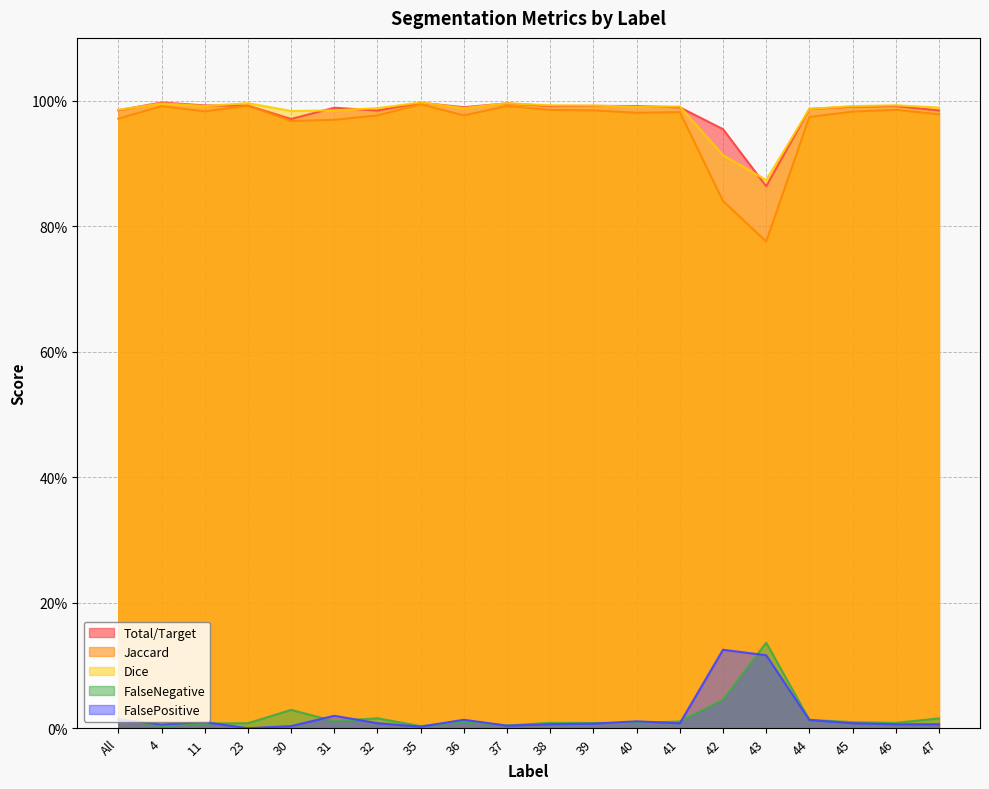

What is the value of the Dice point at the 18th from the left?

1.0